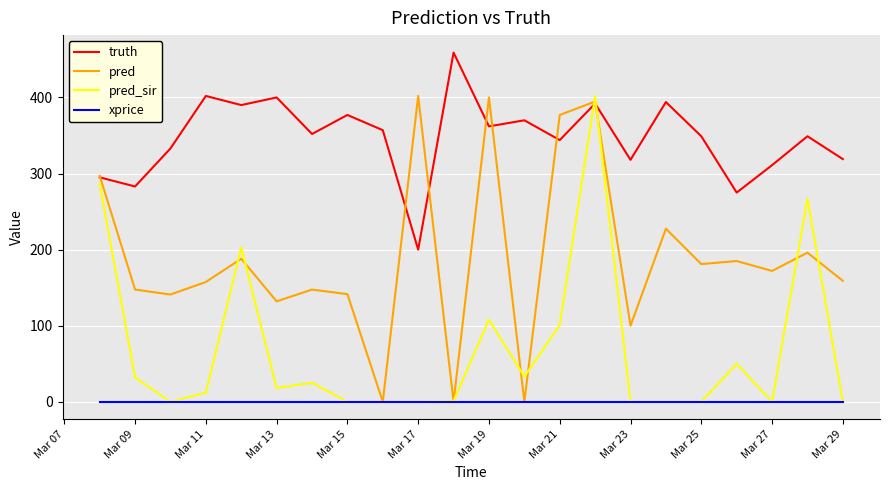

List the series in order of their overall mean, highest first.

truth, pred, pred_sir, xprice